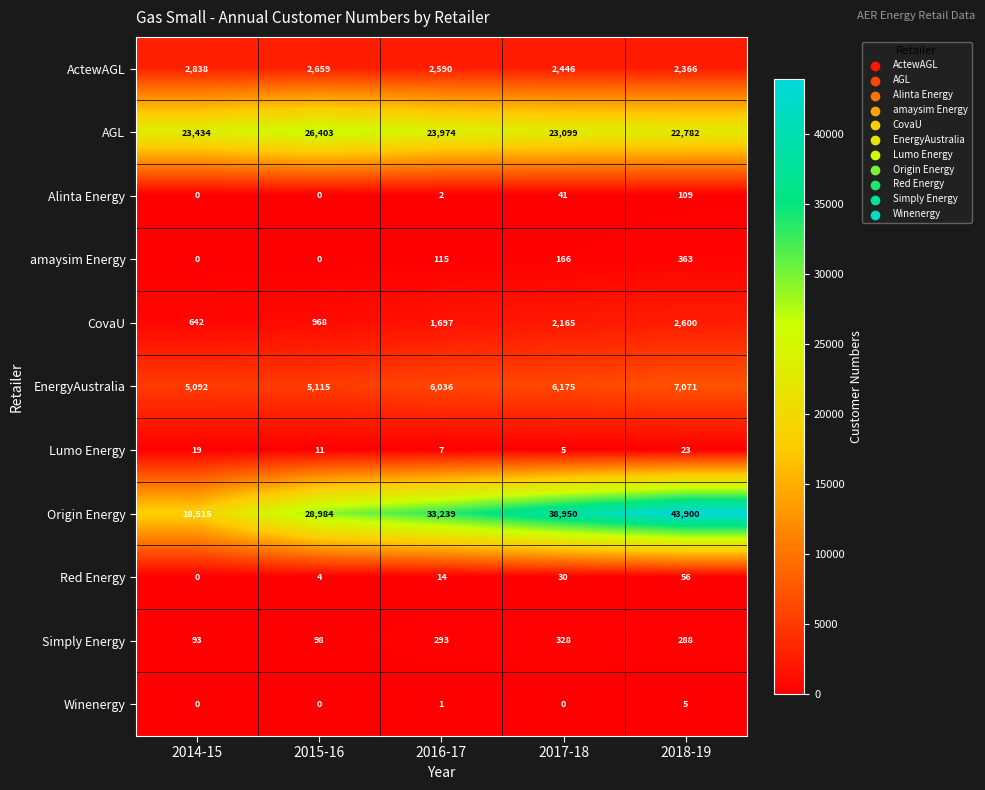

Which series changed the most between 2014-15 and 2015-16?

Origin Energy